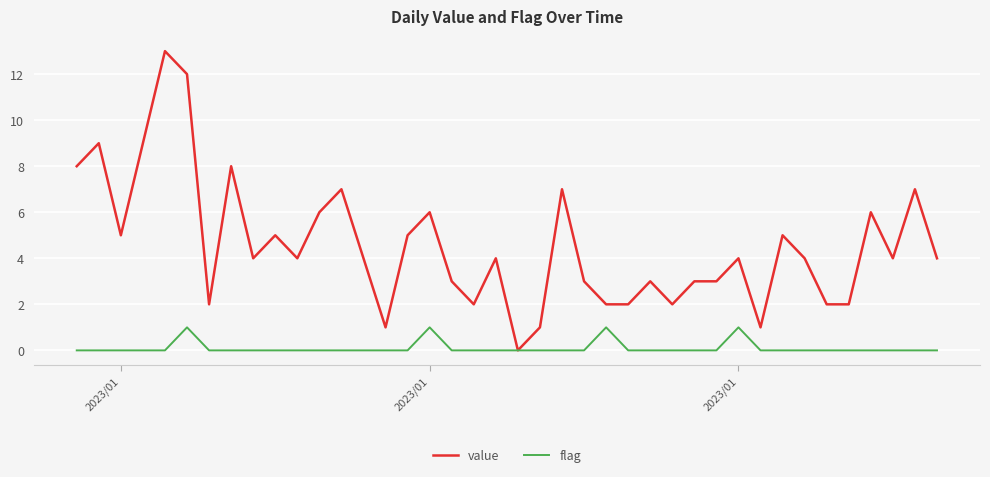

Which series has the widest spread of values?

value